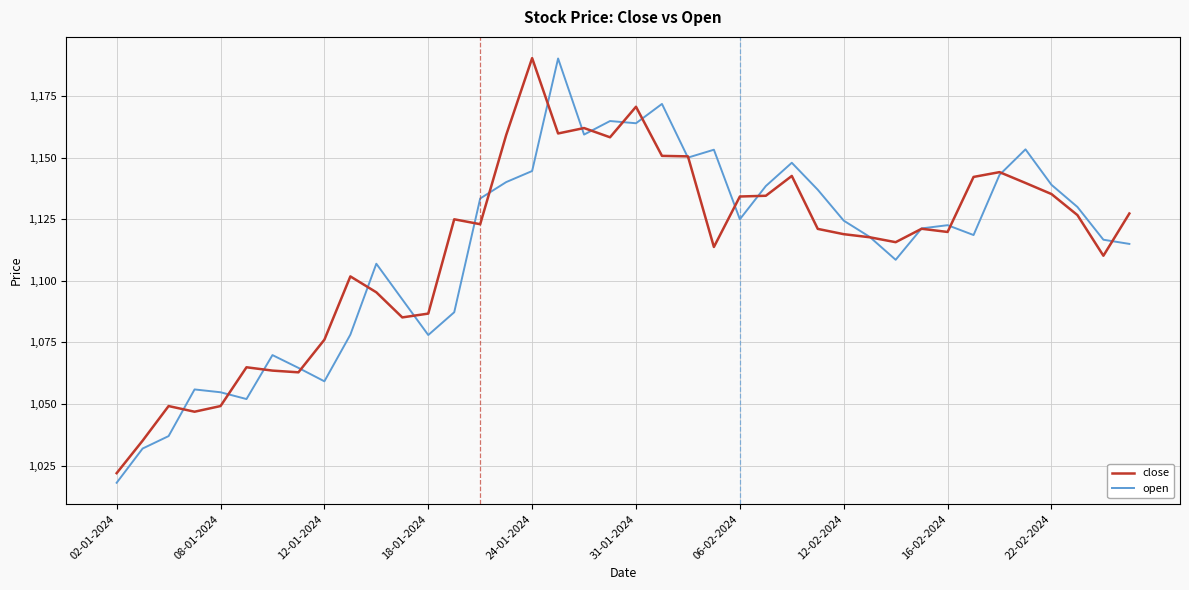

What is the minimum value shown in the chart?

1018.0